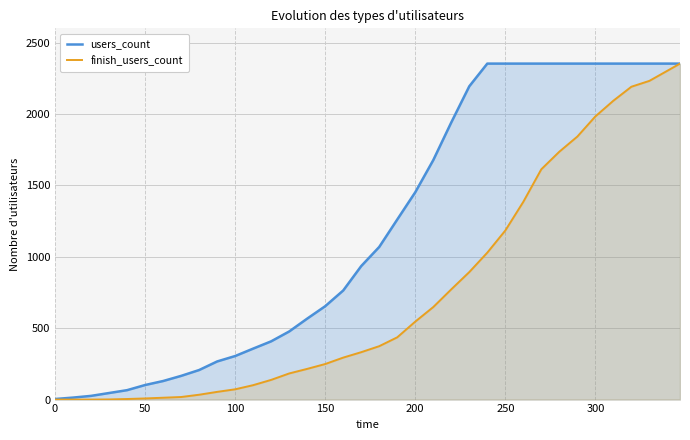

How many distinct data groups are displayed?

2